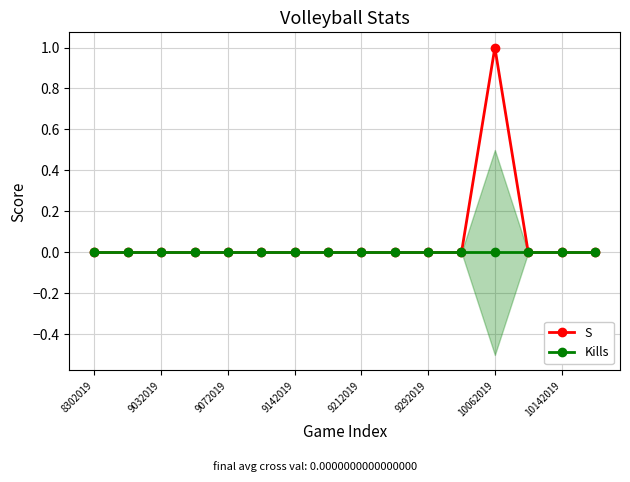

Where is Kills nearest to the value 0?

8302019